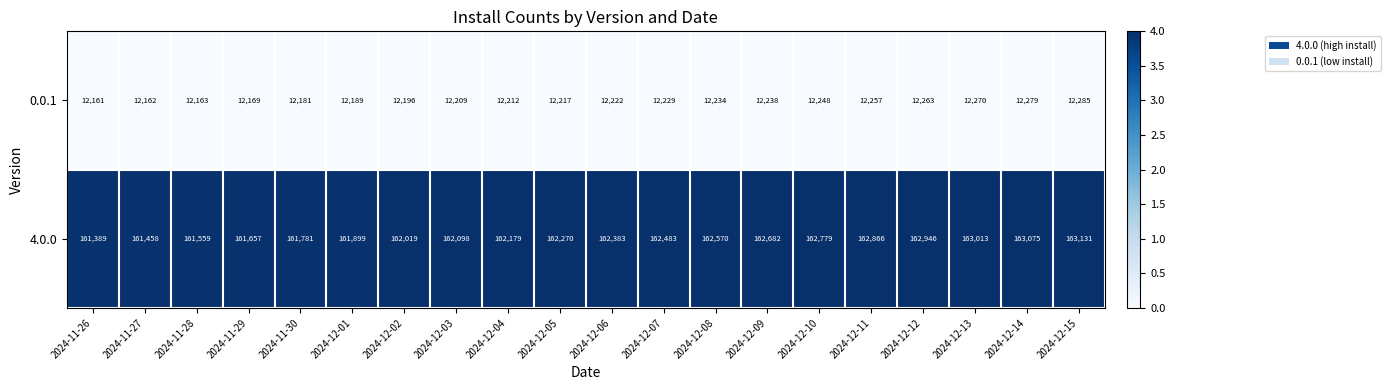

At which category is the sum across all series the highest?

2024-12-15